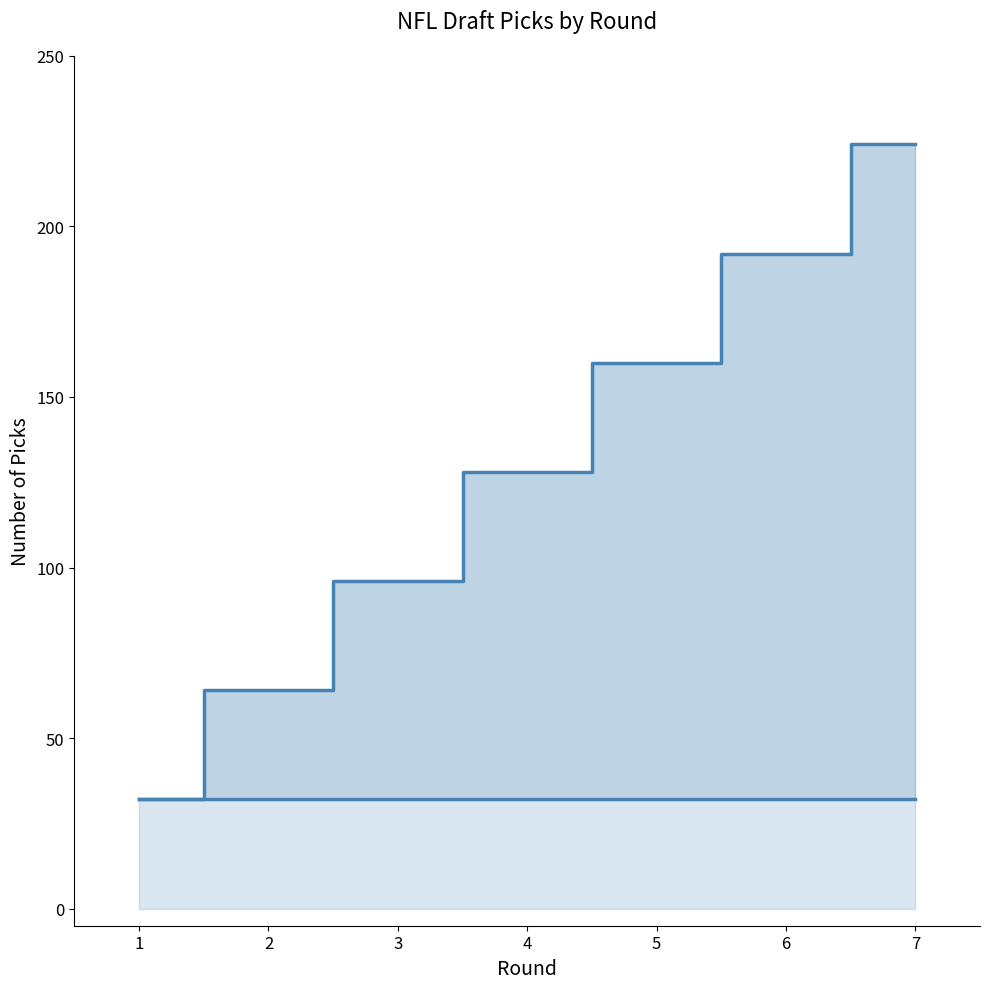

What is the value of the Cumulative Picks Line point at the 1st from the left?

32